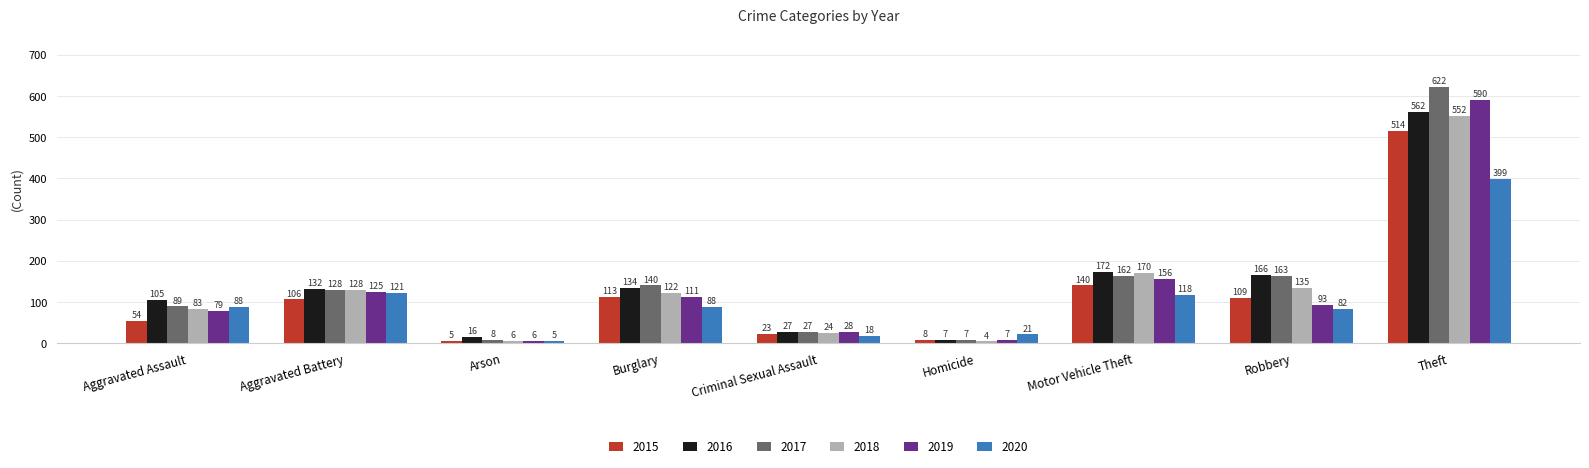

Are the bars horizontal?

No